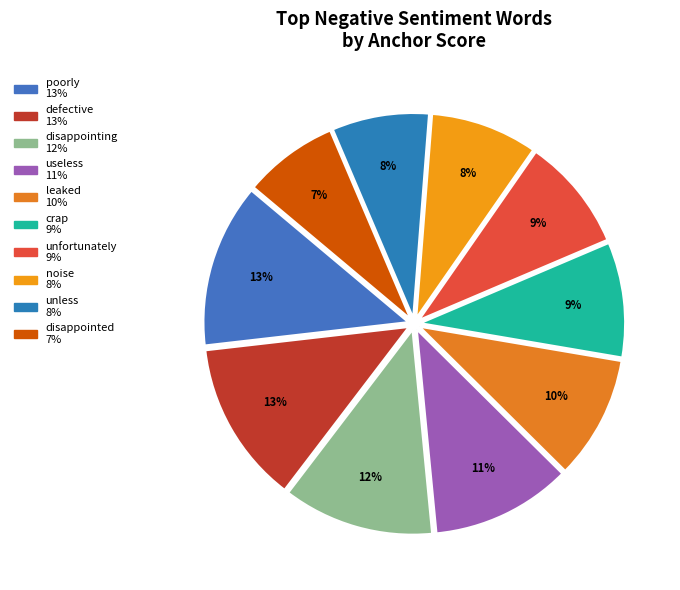

How many segments does this pie chart have?

10